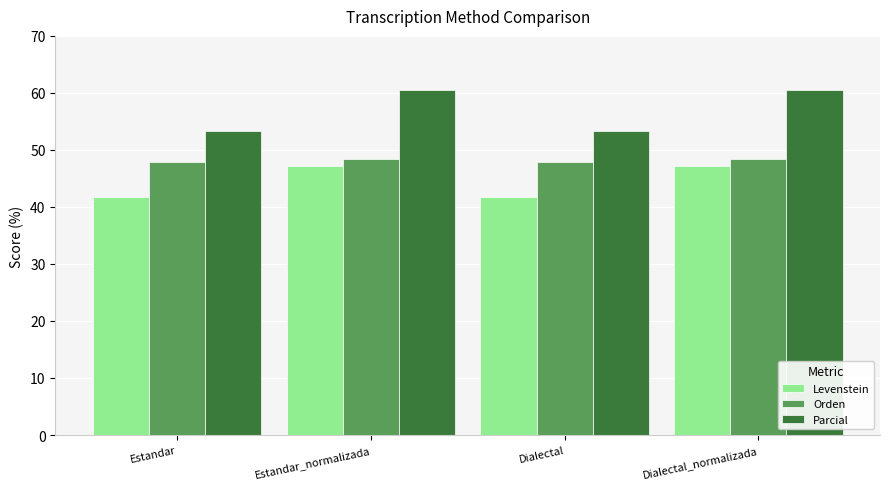

What is the label of the 4th bar from the right?

Estandar